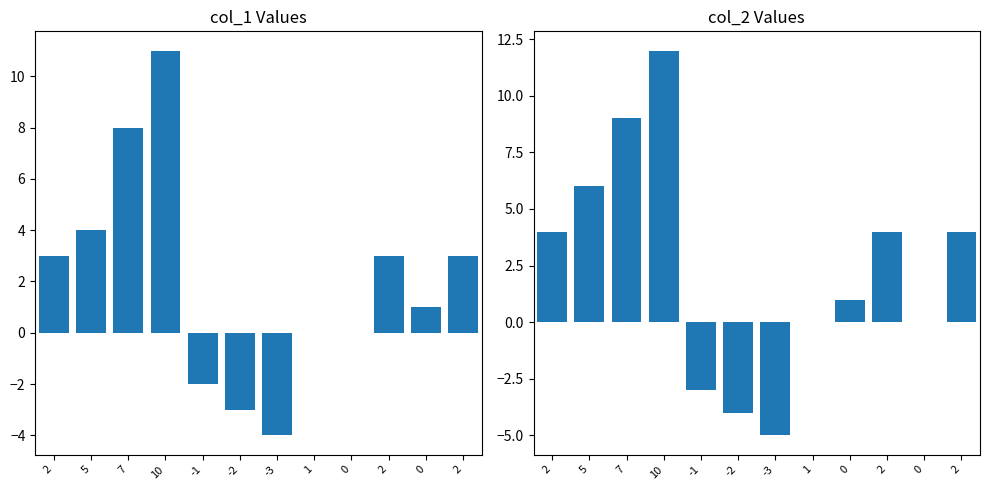

At which category is the sum across all series the highest?

10